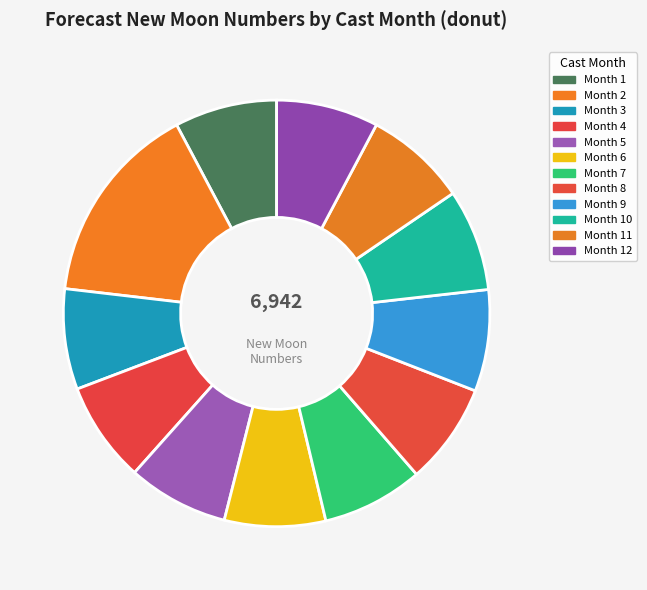

Count the number of slices in the pie.

12